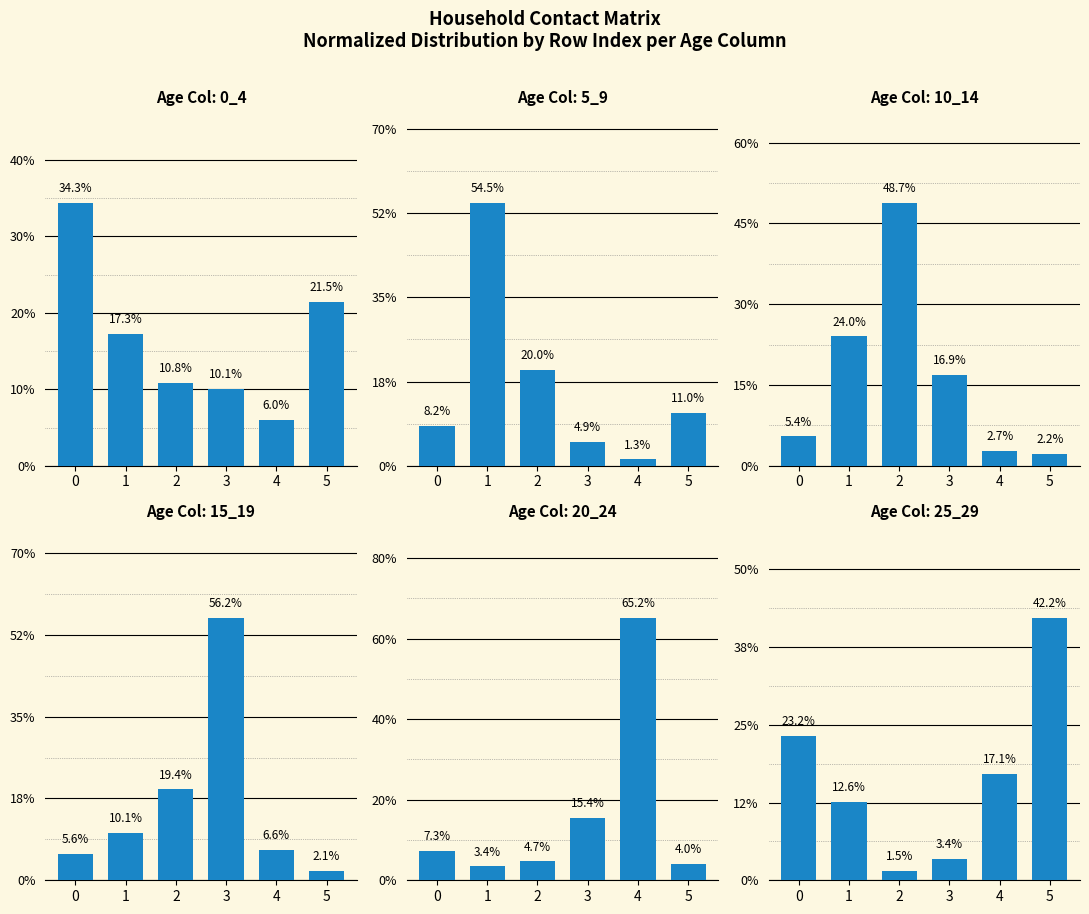

At 1, list the series in order from largest to smallest.

5_9, 10_14, 0_4, 25_29, 15_19, 20_24